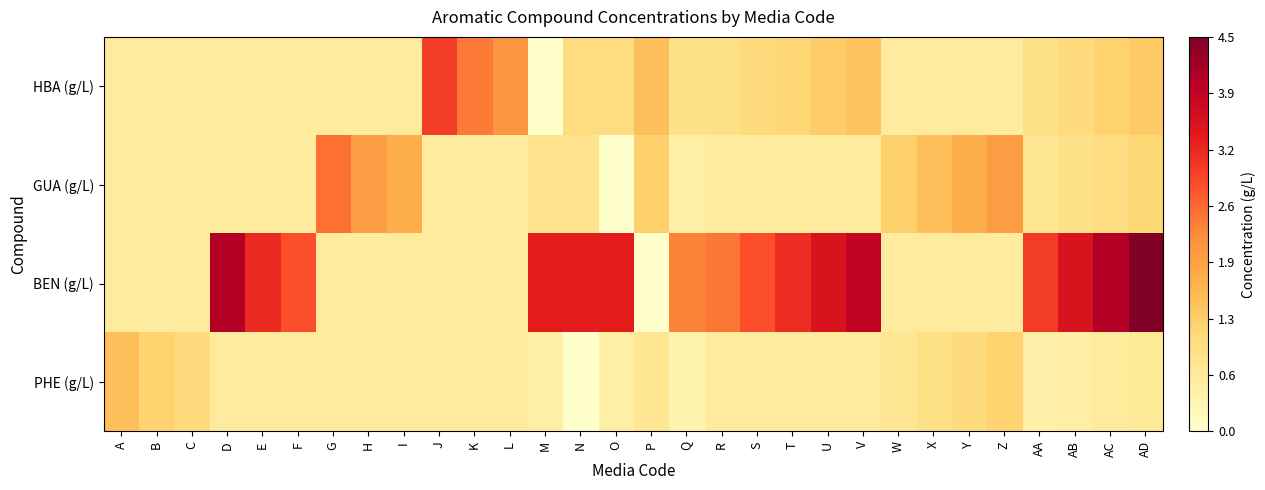

How many distinct data groups are displayed?

4